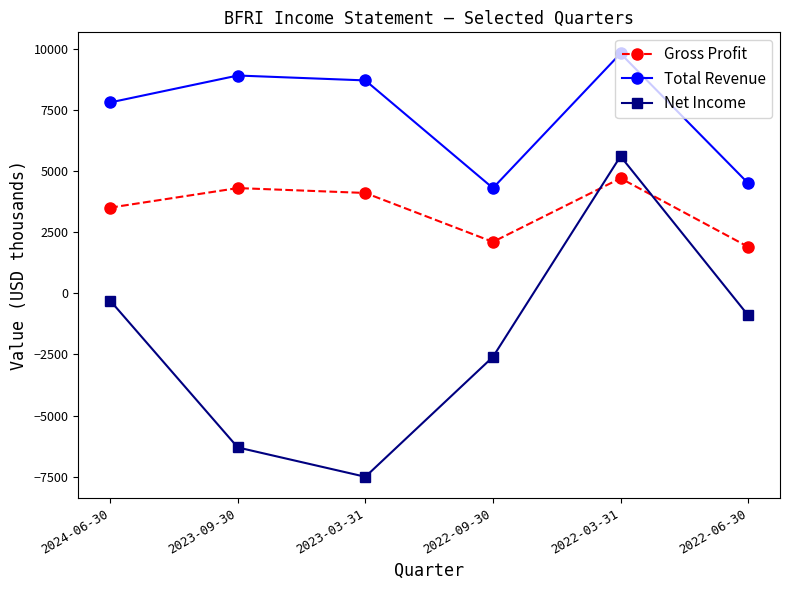

List the series in order of their peak value, highest first.

Total Revenue, Net Income, Gross Profit